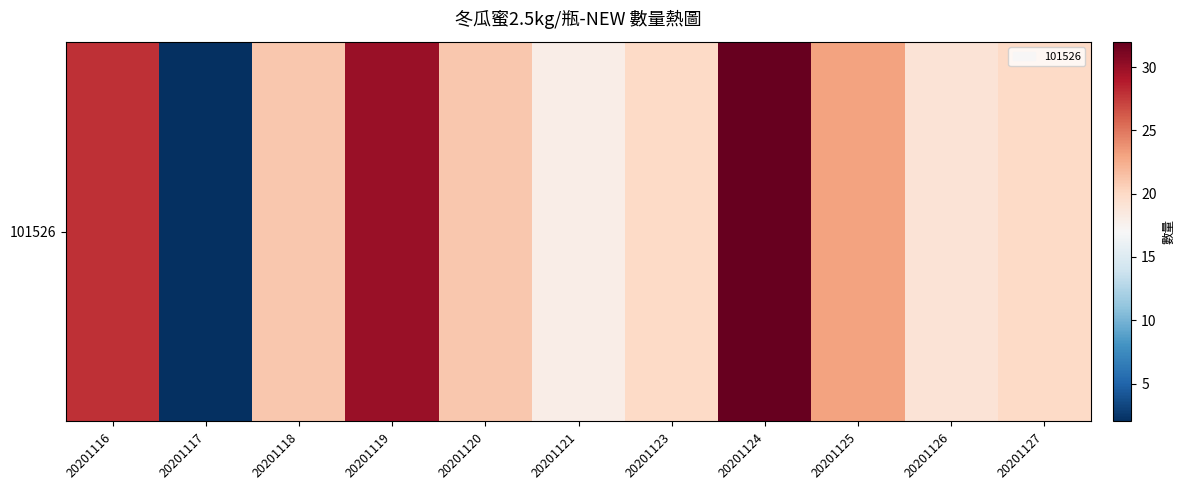

List the labels in order of value, smallest first.

20201117, 20201121, 20201126, 20201123, 20201127, 20201118, 20201120, 20201125, 20201116, 20201119, 20201124